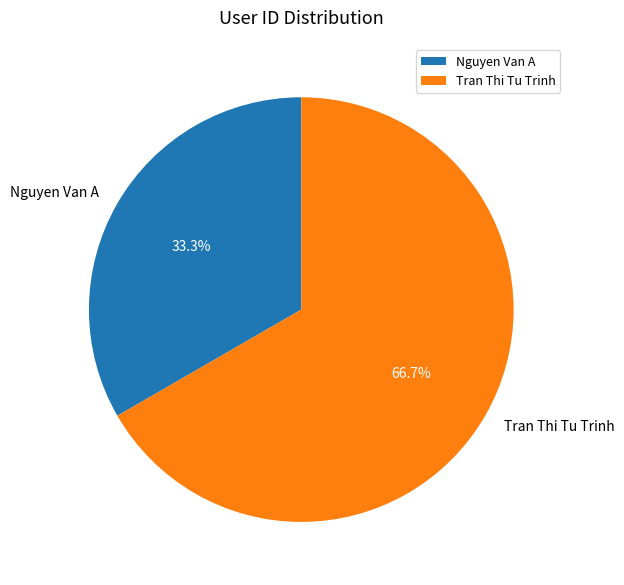

To the nearest percent, what is the combined percentage of Tran Thi Tu Trinh and Nguyen Van A?

100%